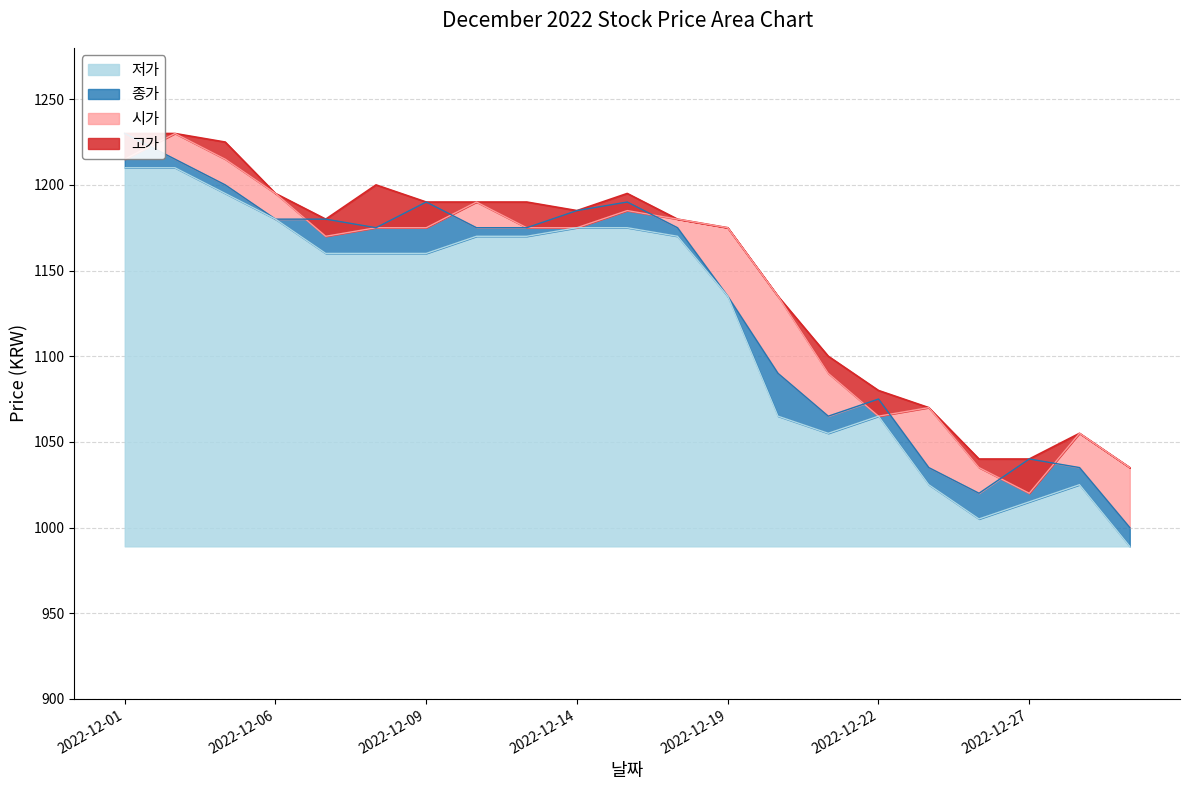

At which category is the sum across all series the highest?

2022-12-01